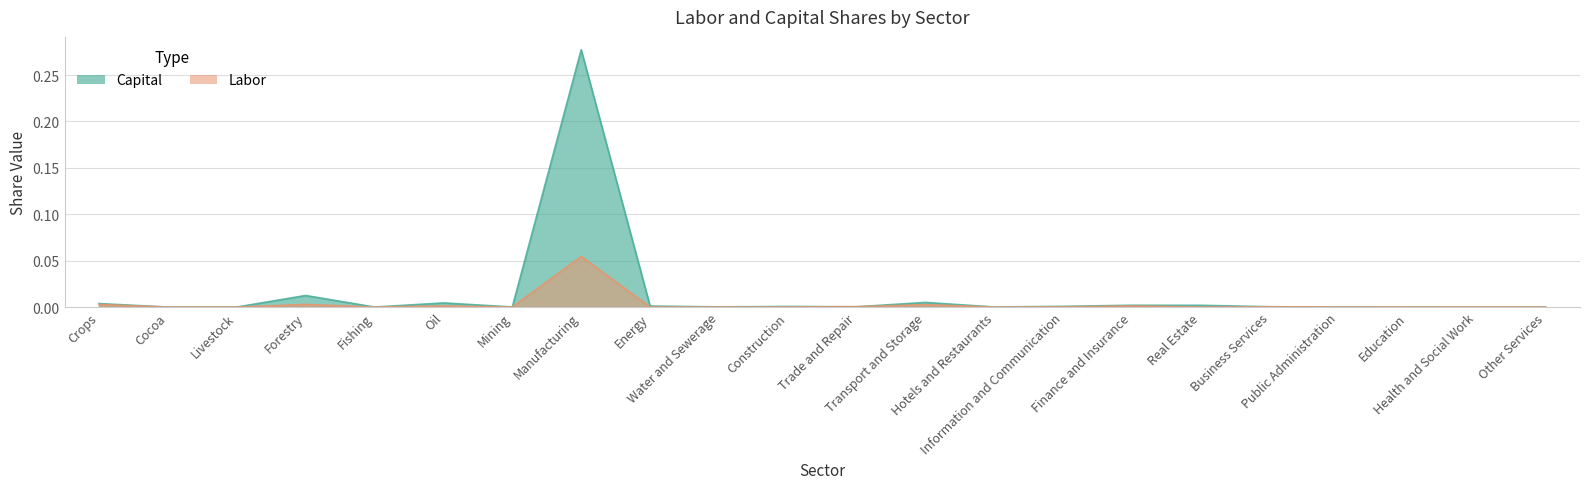

Is the value of Labor at Business Services greater than the value of Capital at Manufacturing?

No